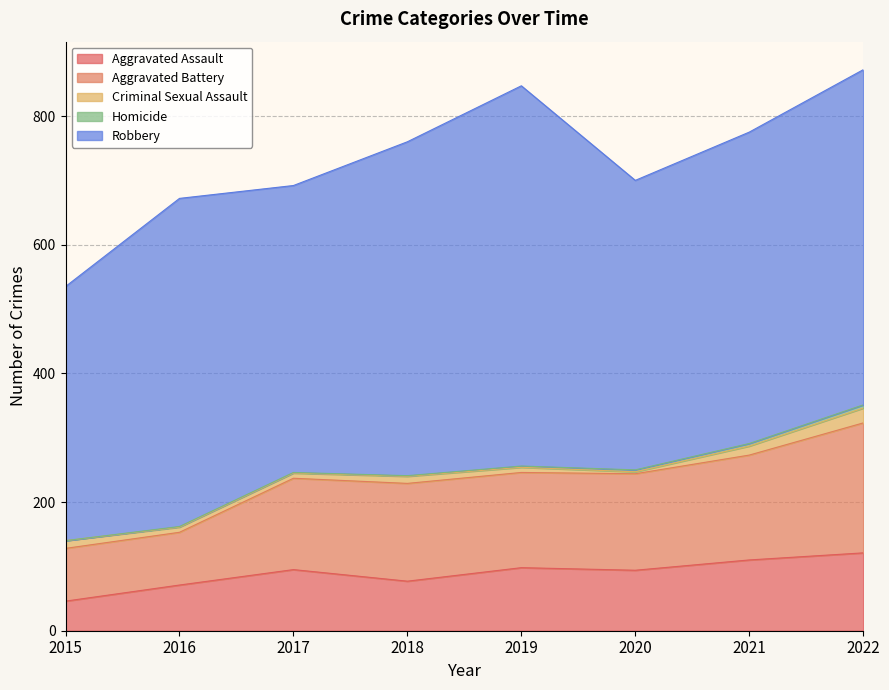

Which series changed the most between 2016 and 2019?

Robbery